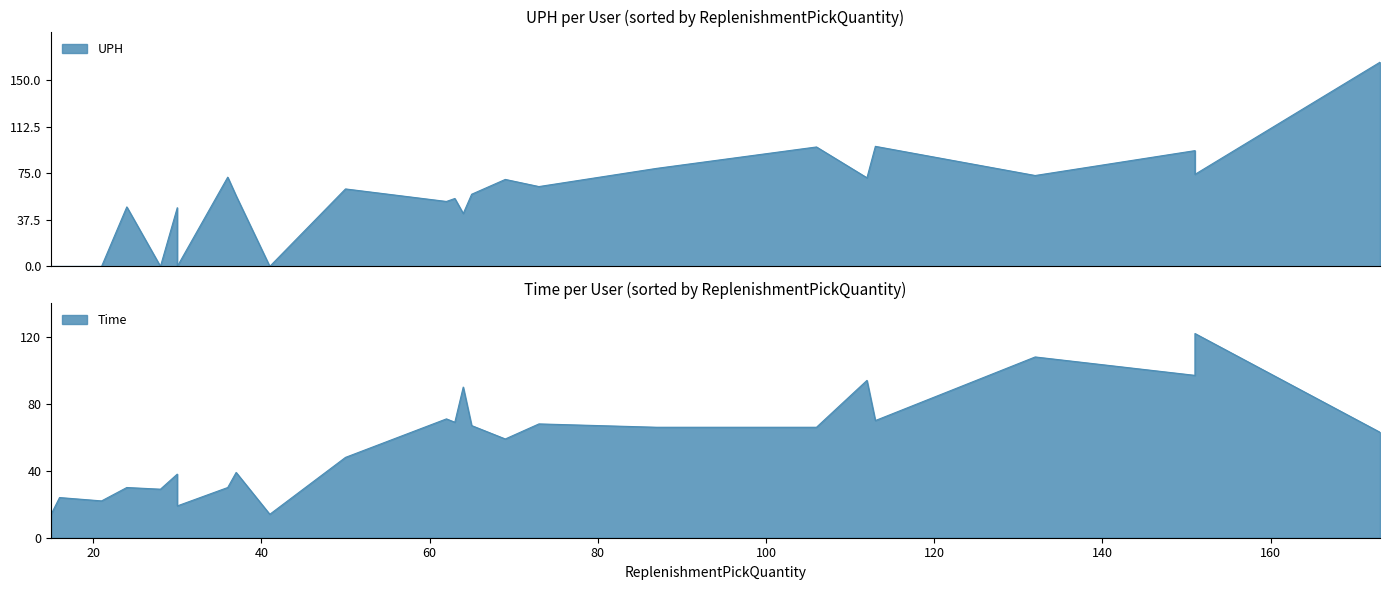

How many categories are shown in the chart?

25